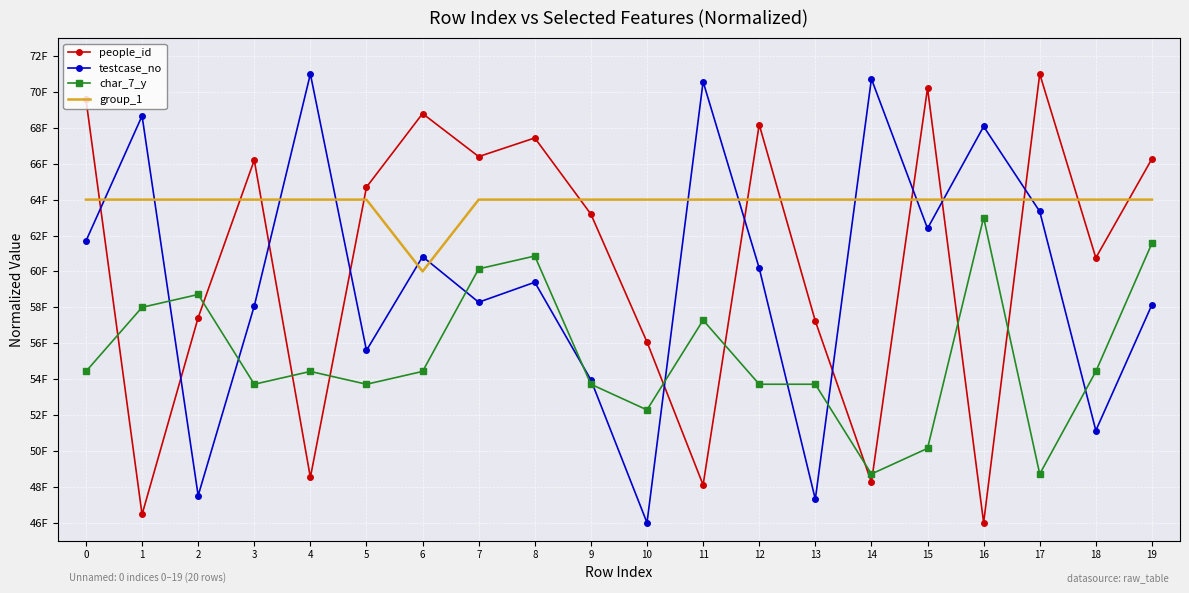

How many intersections are there between people_id and testcase_no?

10